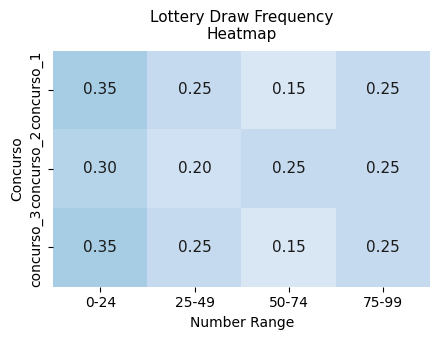

Is the value of concurso_2 at 25-49 greater than the value of concurso_3 at 75-99?

No